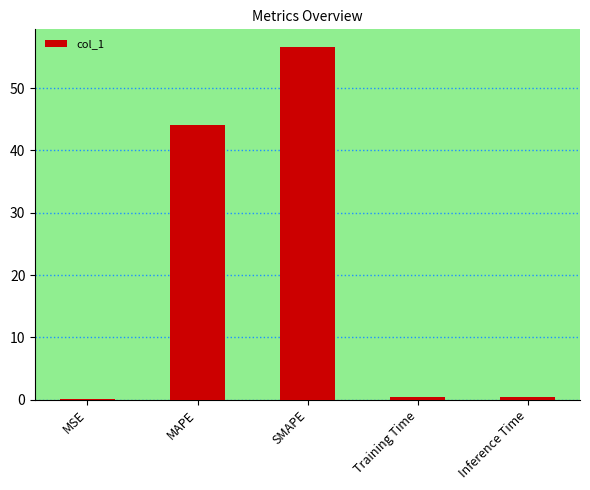

True or false: the data shows 95.2 at SMAPE.

False